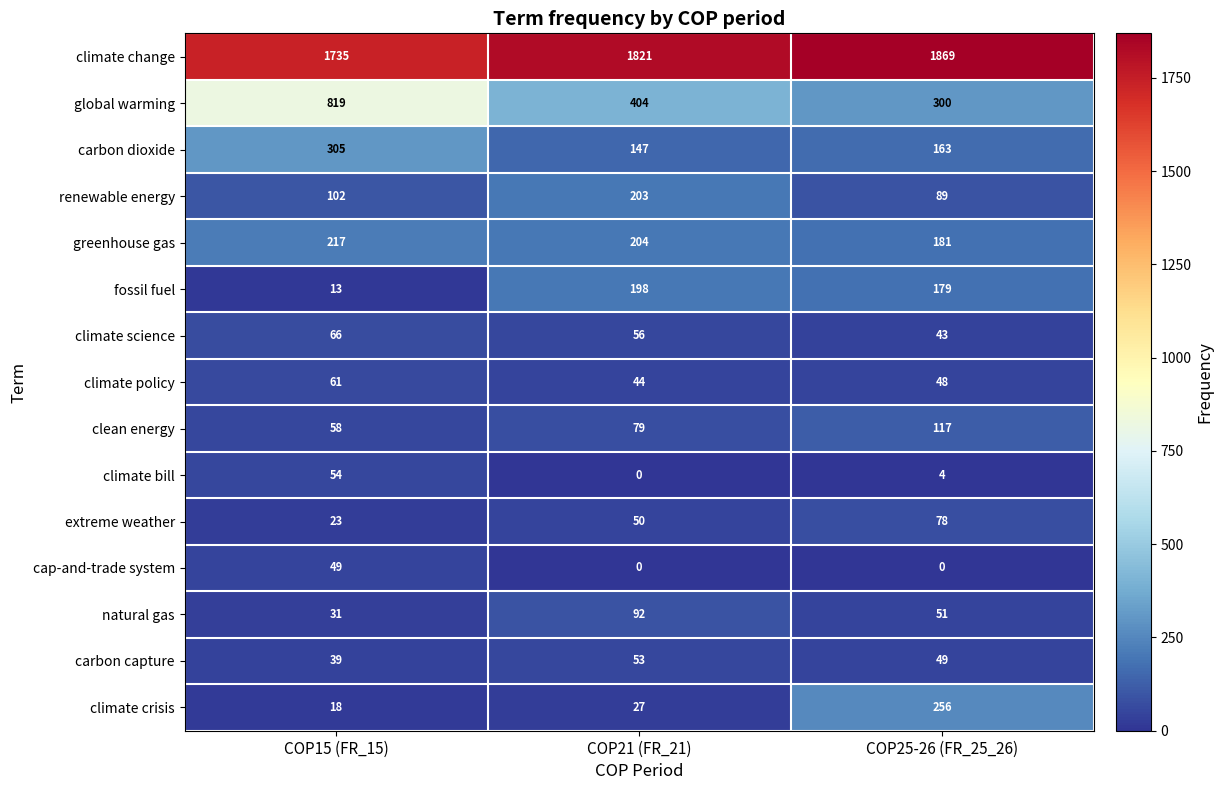

Is it true that carbon capture equals 80 at COP25-26 (FR_25_26)?

False